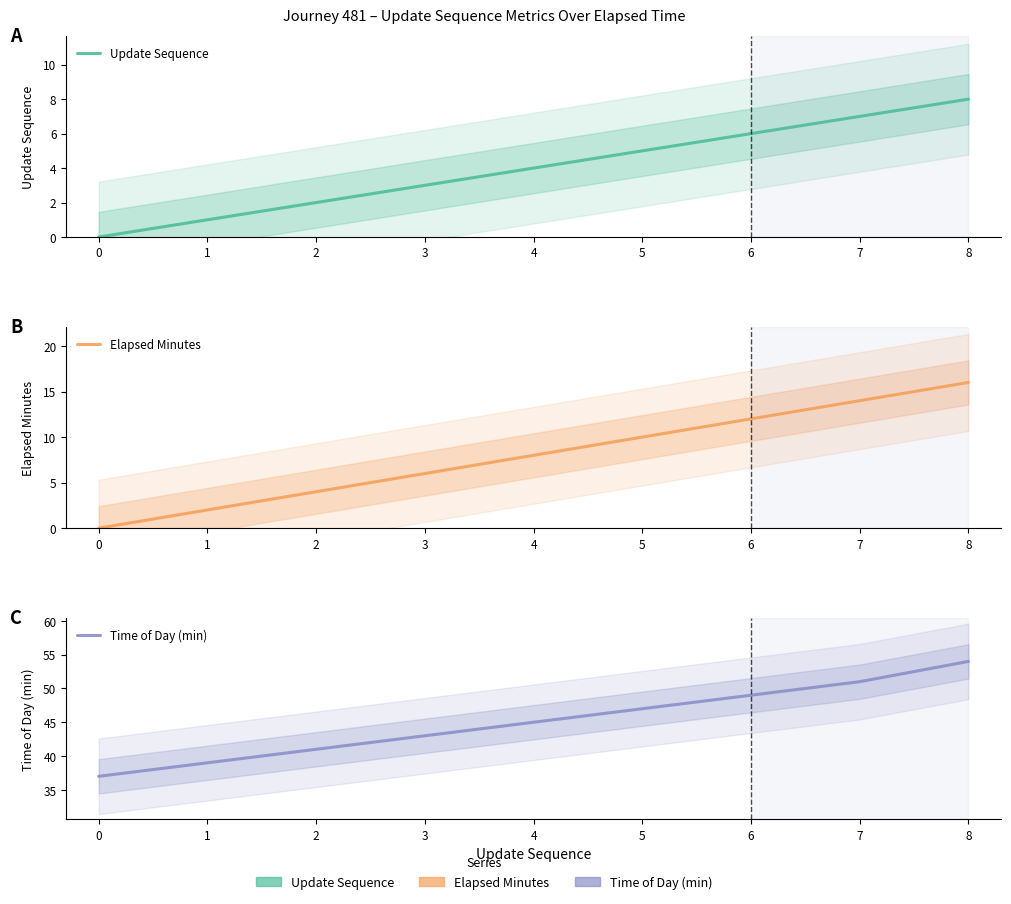

True or false: Update Sequence and Time of Day (min) cross at least once.

False